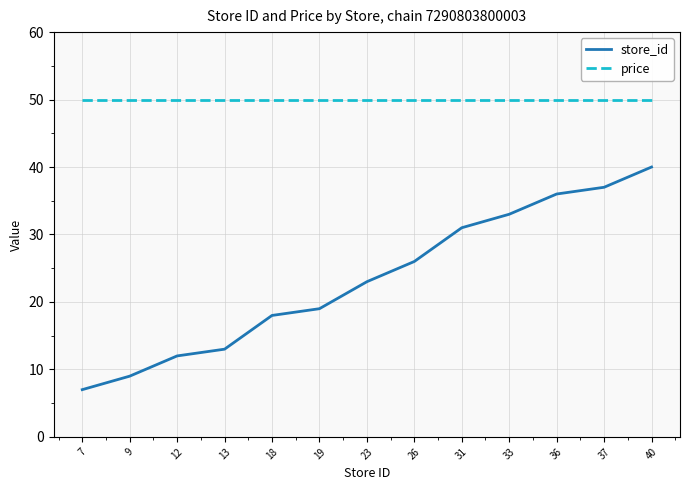

Rank the series at 9 from highest to lowest value.

price, store_id